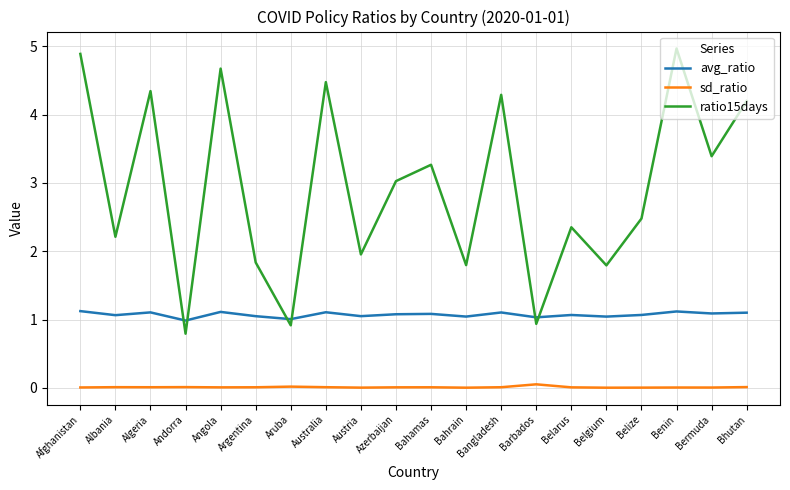

The value of avg_ratio at Bhutan is 1.1. True or false?

True